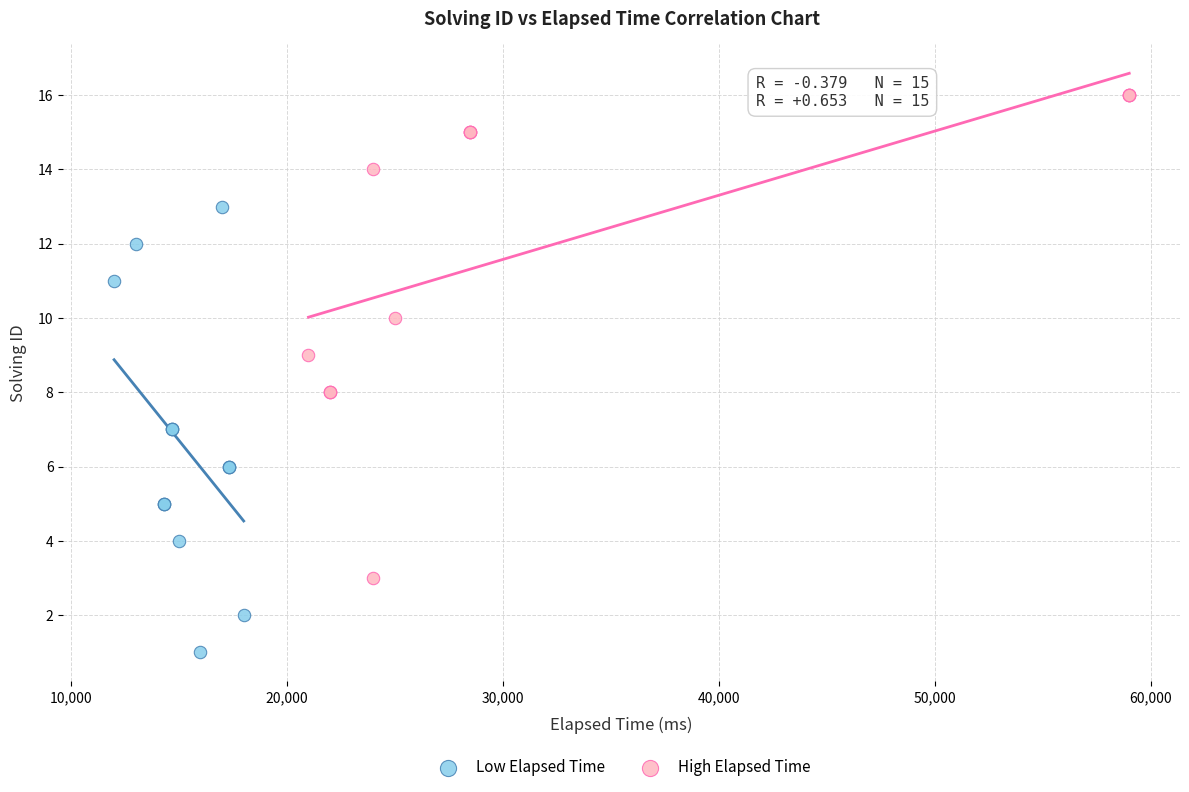

Which series reaches the maximum Y coordinate?

High Elapsed Time